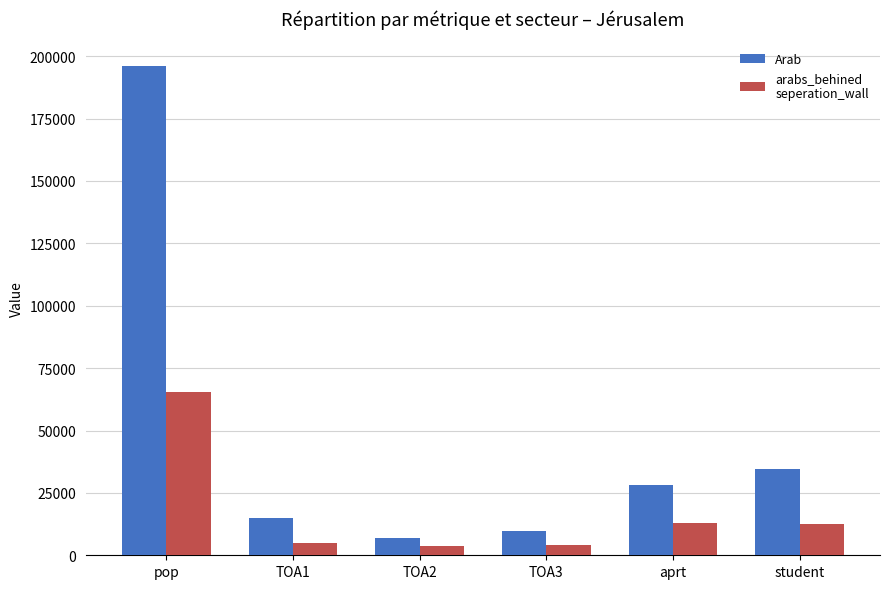

Which label corresponds to the largest value in the chart?

pop